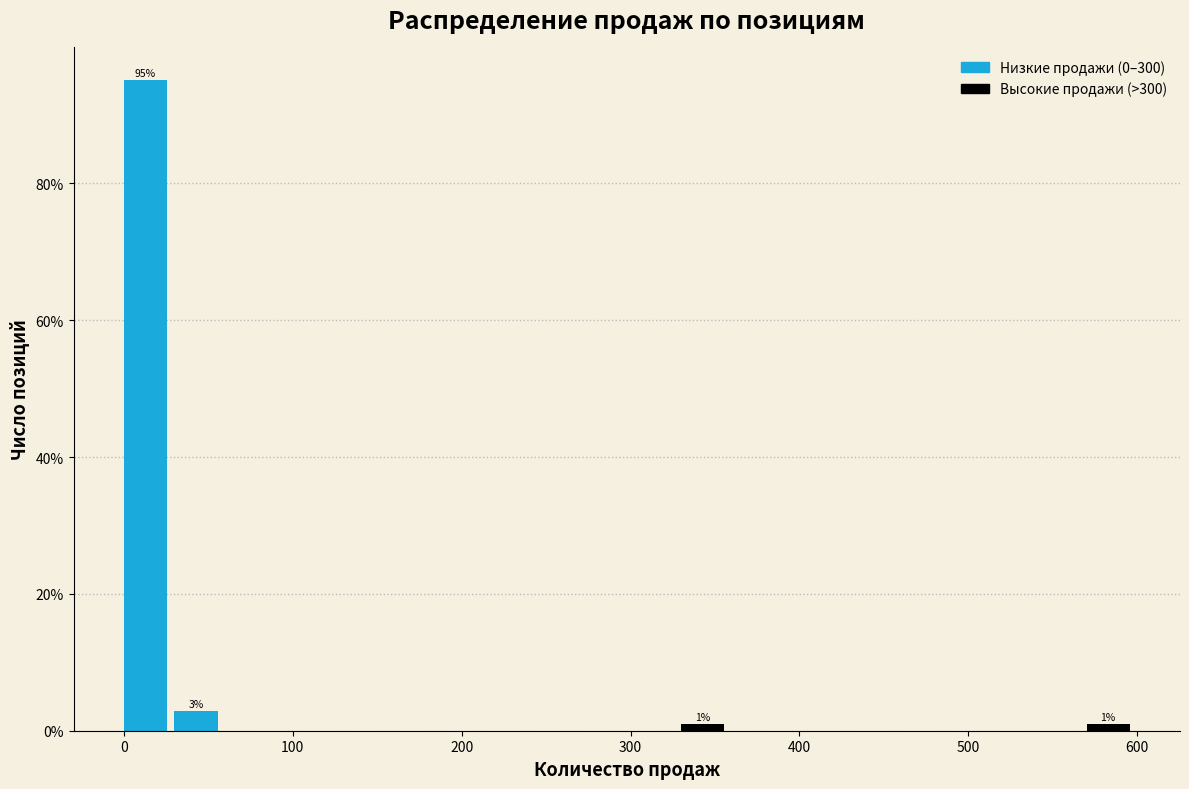

Read against the x-axis, roughly where is the centre of the tallest bar?

10